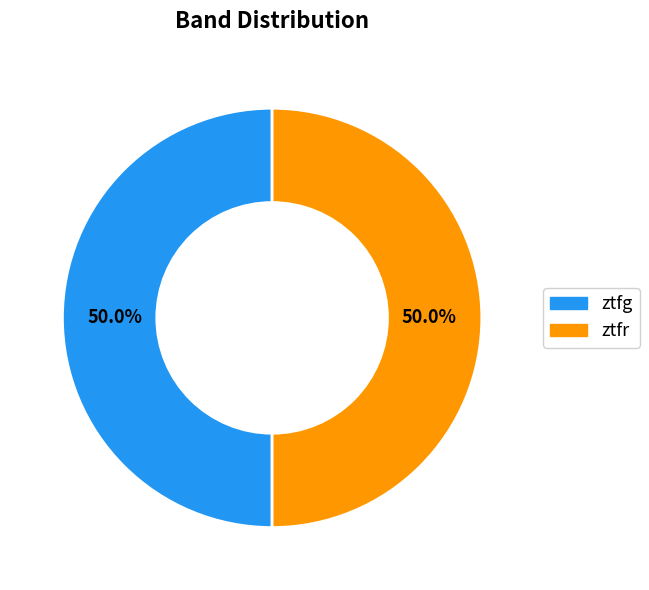

How many slices are in this pie chart?

2